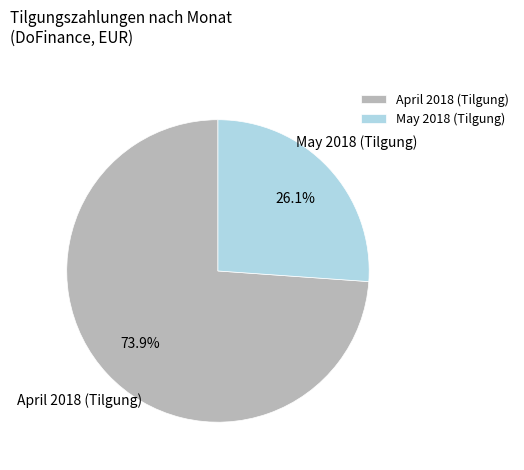

How much of the chart is everything except May 2018 (Tilgung)?

73.9%